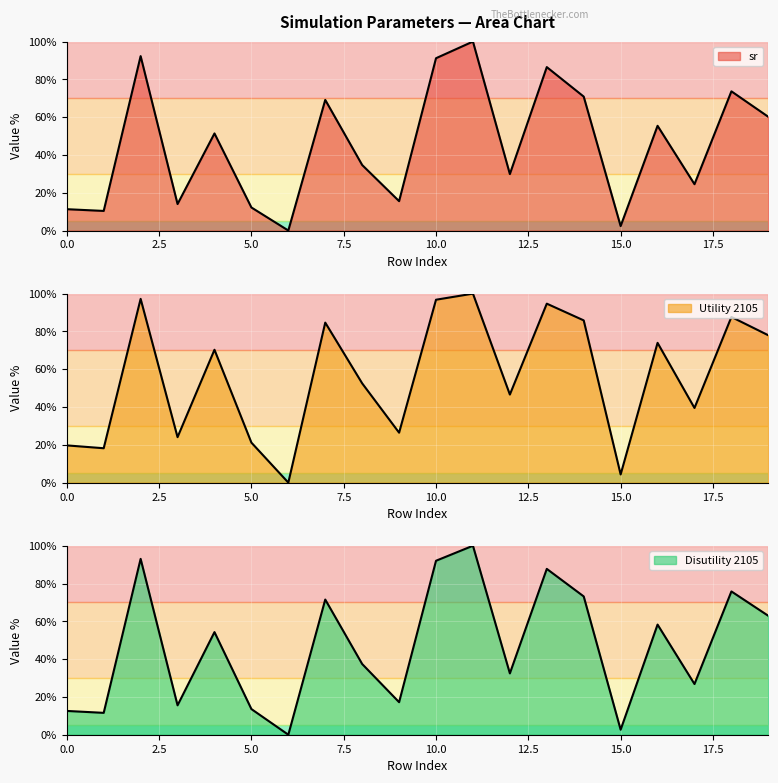

In Disutility 2105, how many points are higher than both neighbors (excluding endpoints)?

7